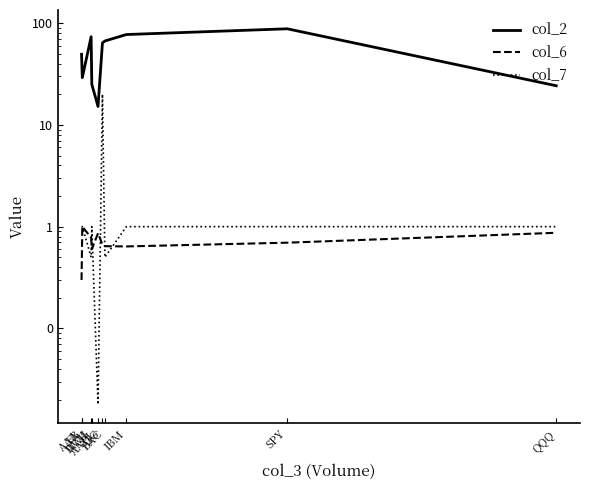

True or false: col_7 and col_2 cross at least once.

False